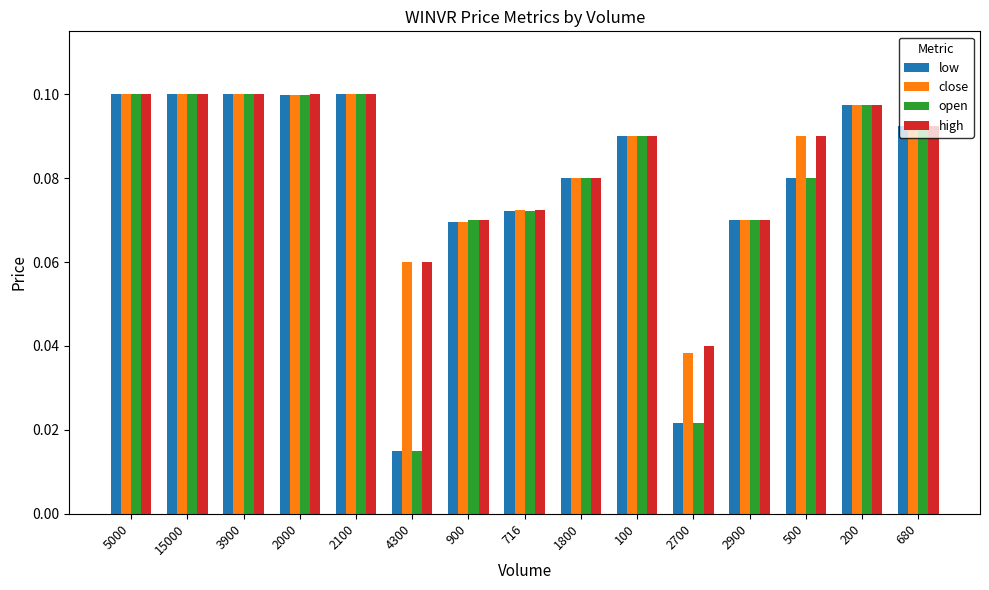

At how many categories does at least one series exceed 0?

15